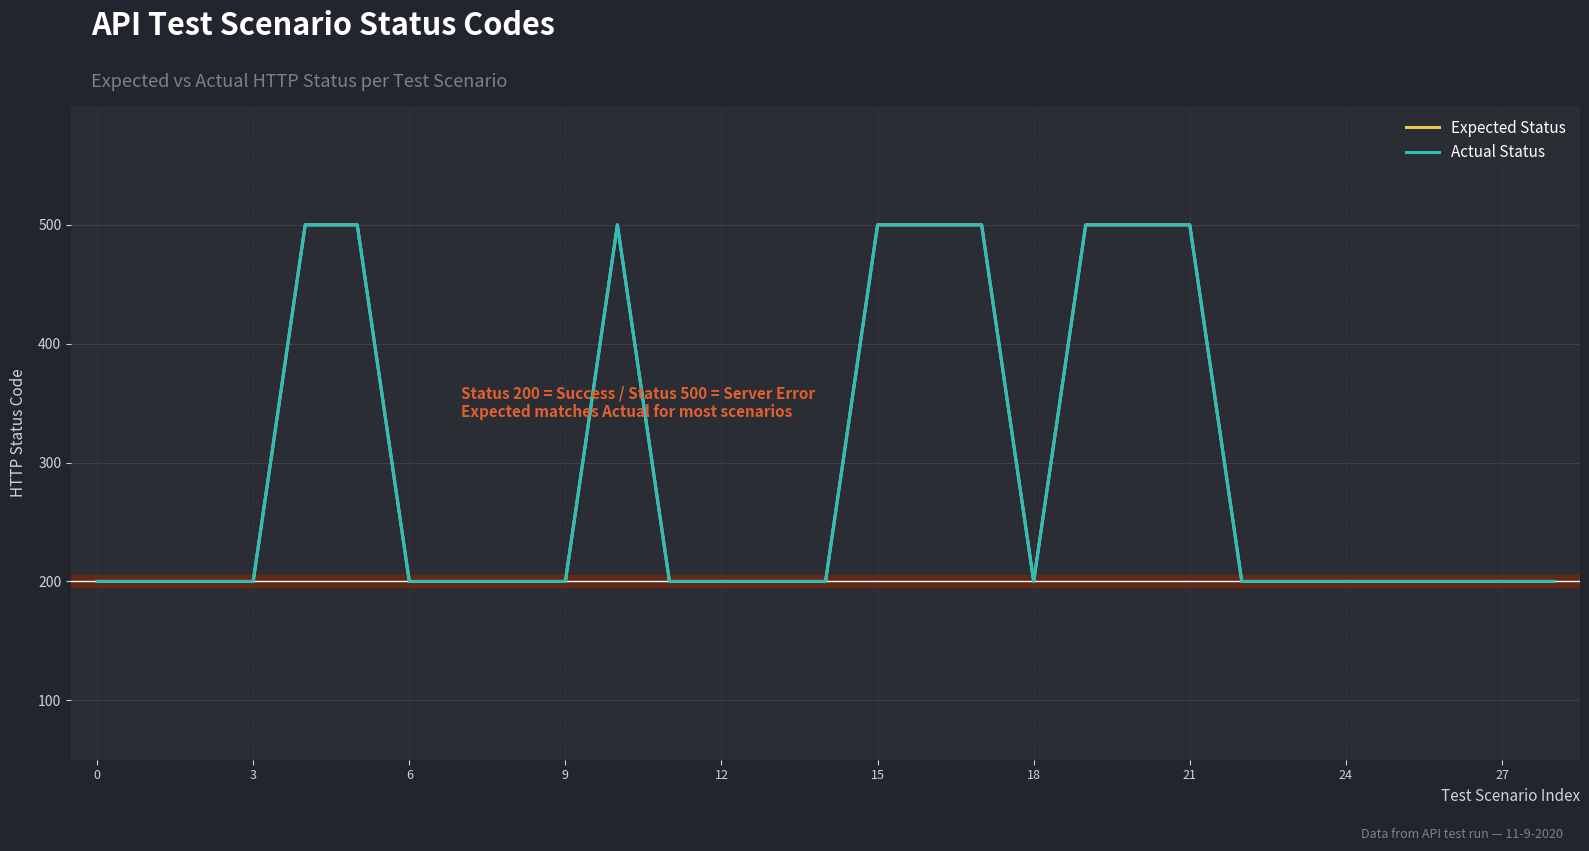

Does the chart have visible grid lines?

Yes